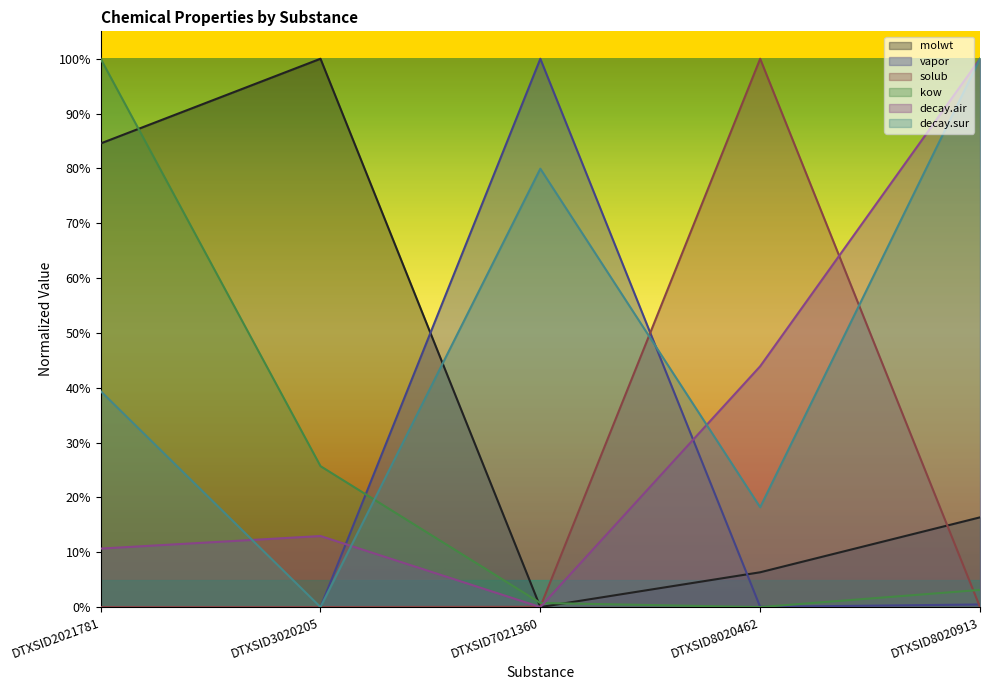

What value does the kow series have at DTXSID3020205?

0.3